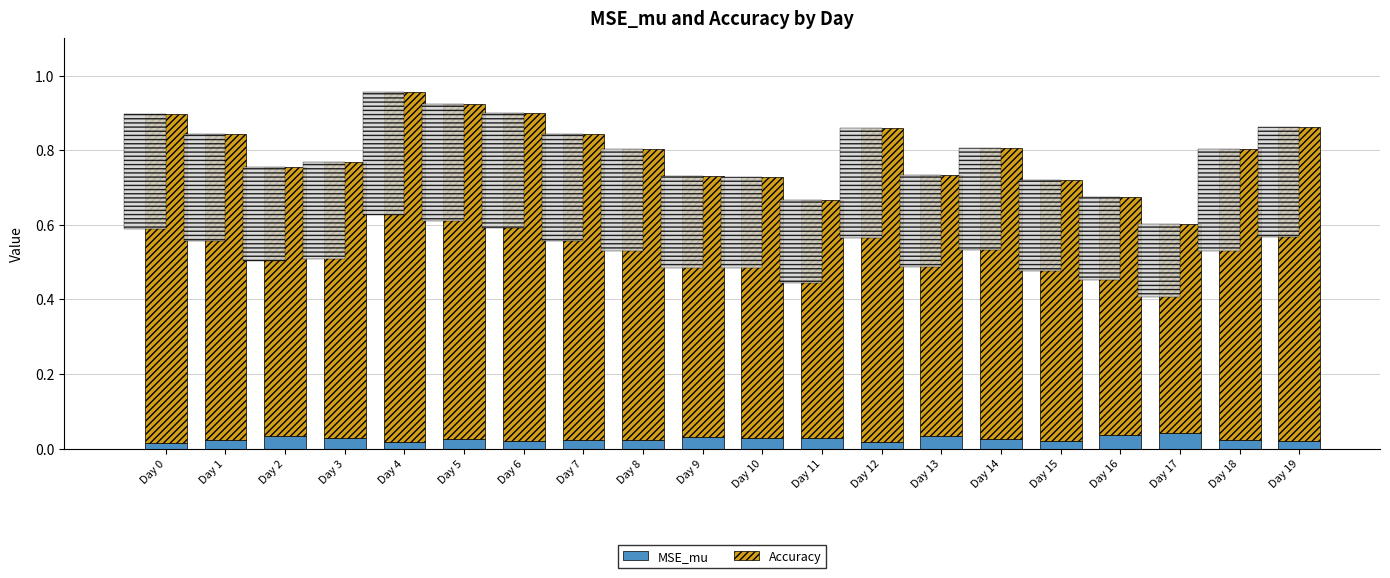

At which label does MSE_mu reach its peak?

Day 17